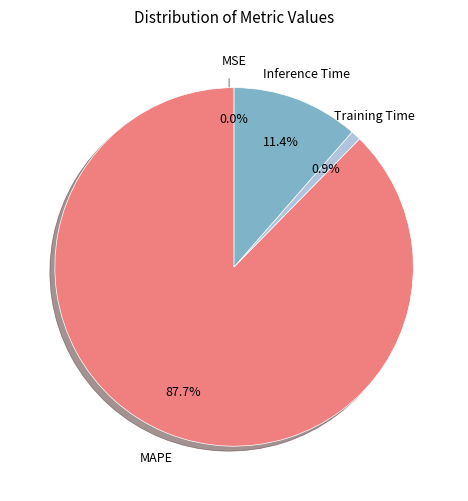

To the nearest percent, what percentage of the pie is MAPE?

88%